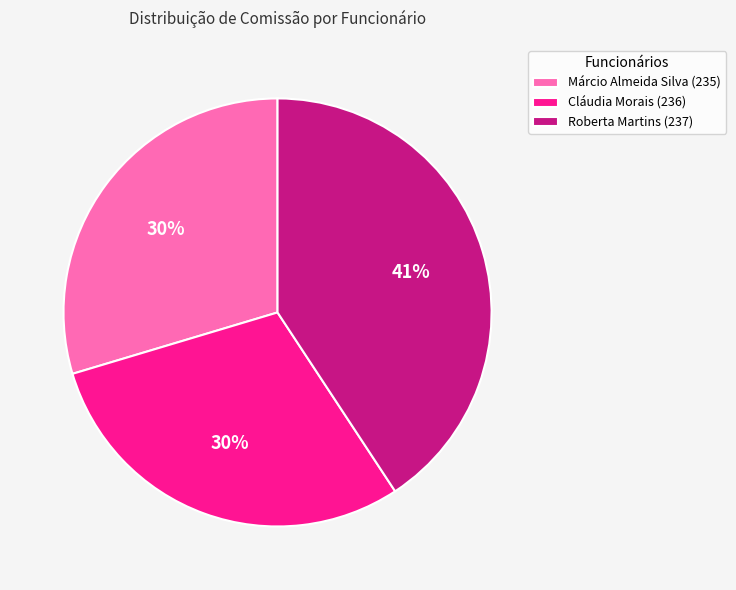

Do Cláudia Morais (236) and Roberta Martins (237) together represent more than half of the pie?

Yes